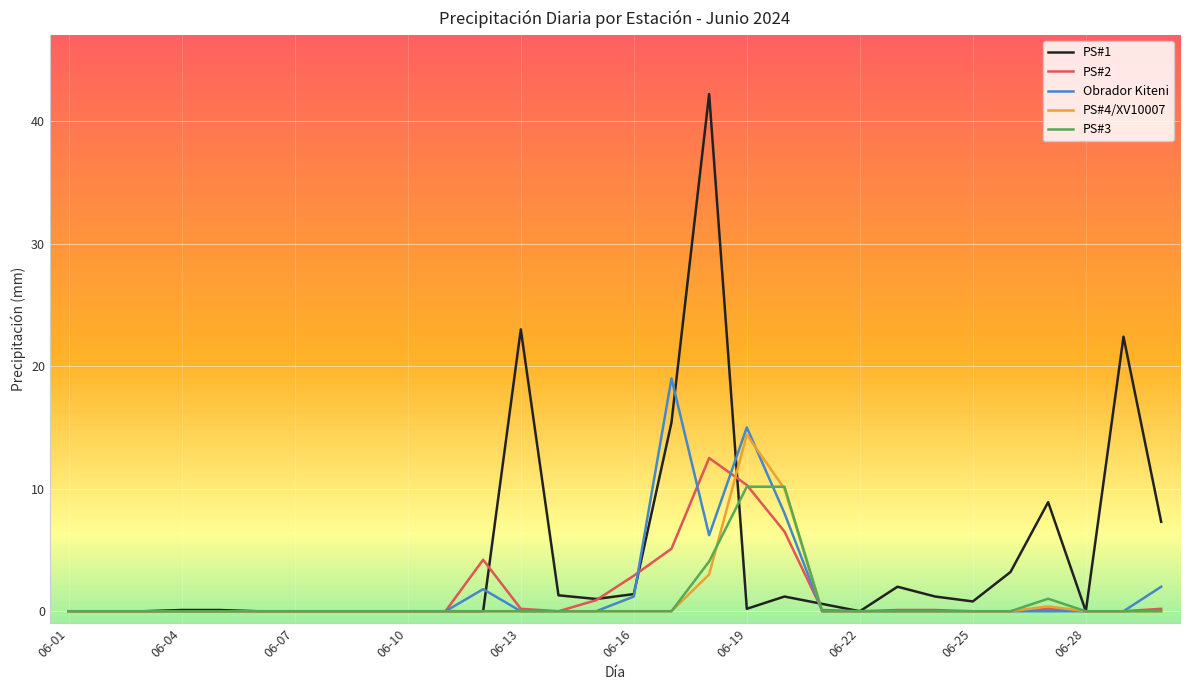

What is the difference between the second highest and second lowest values in the PS#4/XV10007 series?

10.0